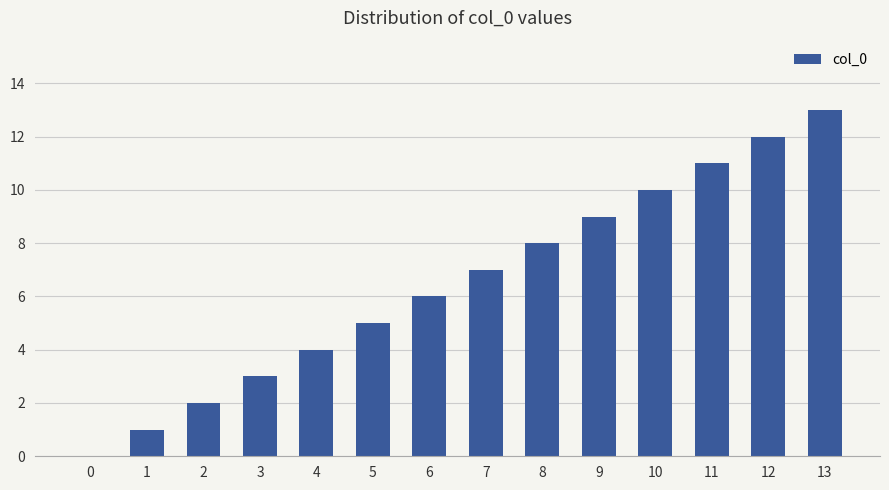

True or false: the data shows 8 at 5.

False